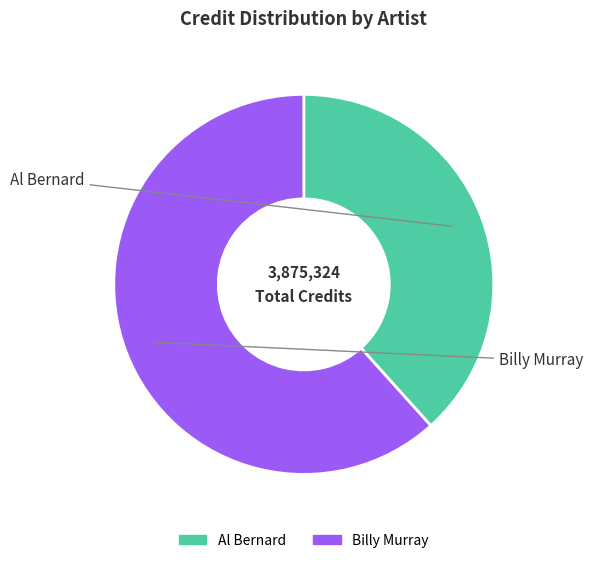

Is the sum of Al Bernard and Billy Murray greater than half?

Yes